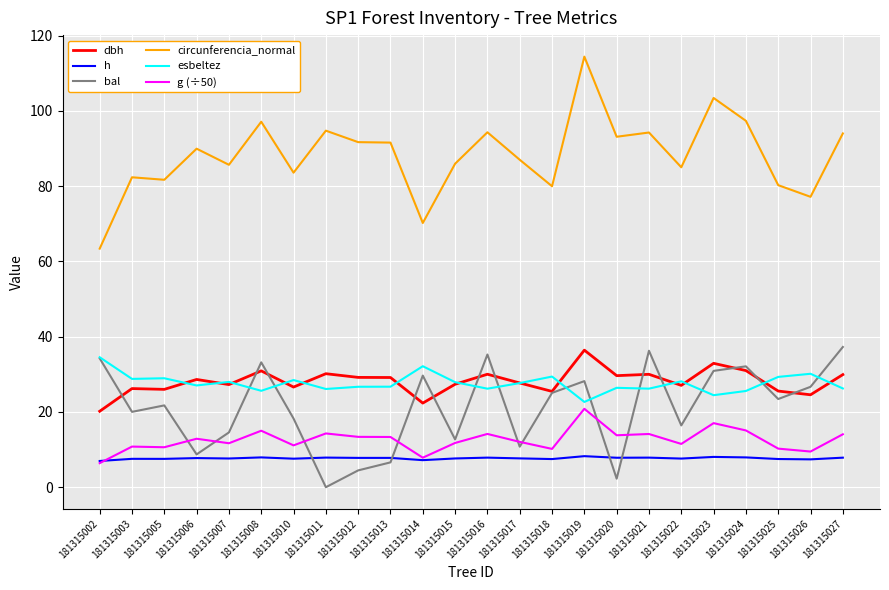

How many lines are shown in the chart?

6